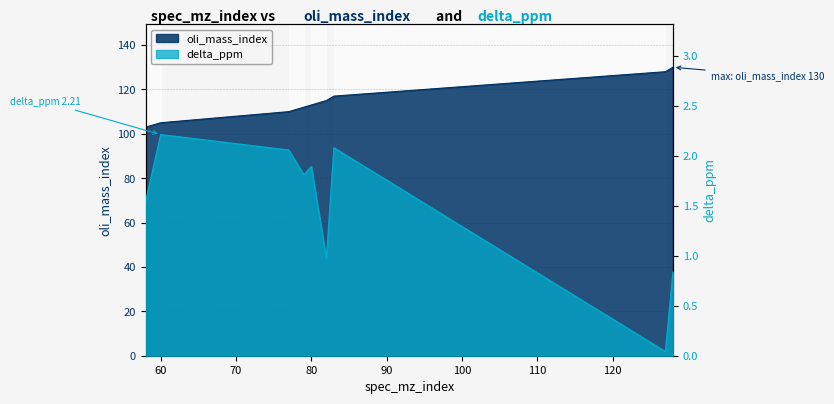

How many data points in oli_mass_index are less than 113?

4